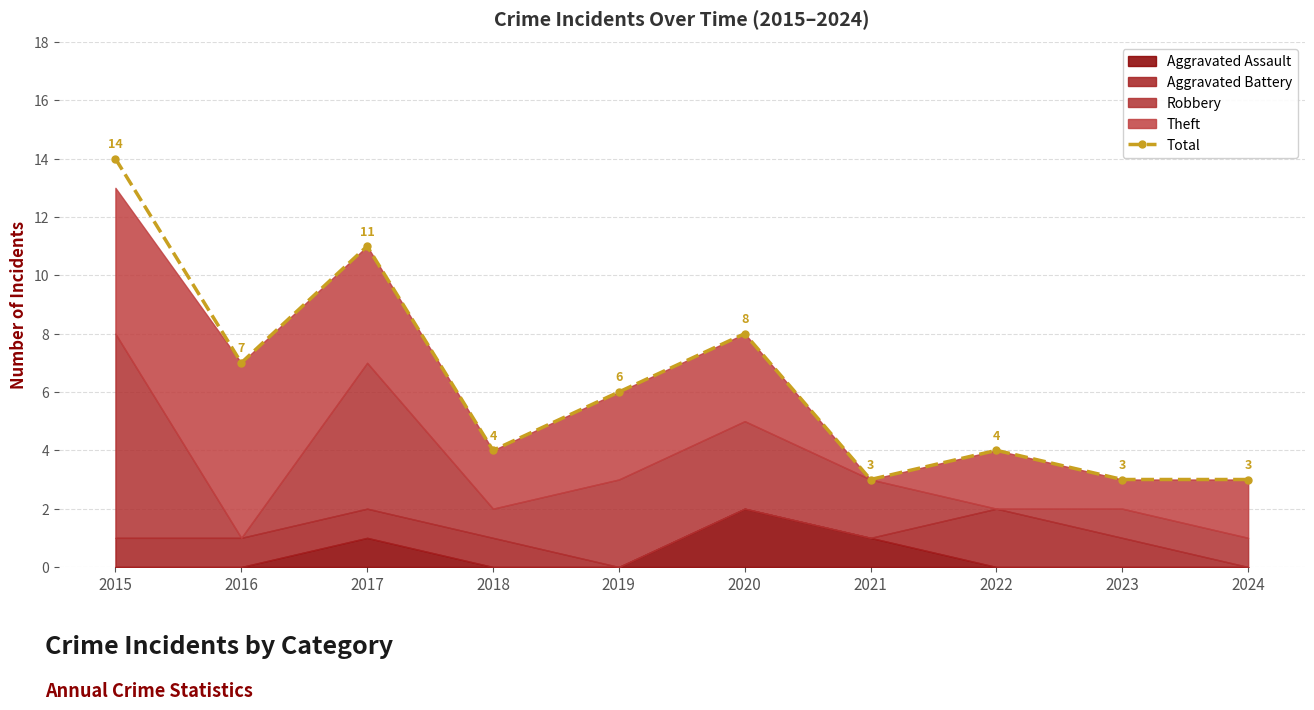

What is the difference between the second highest and second lowest values?

8